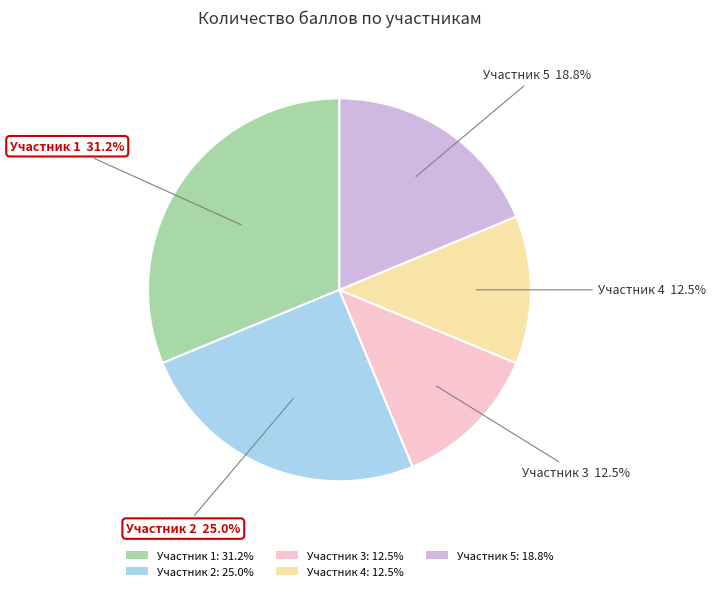

Which slice is the largest?

Участник 1: 31.2%